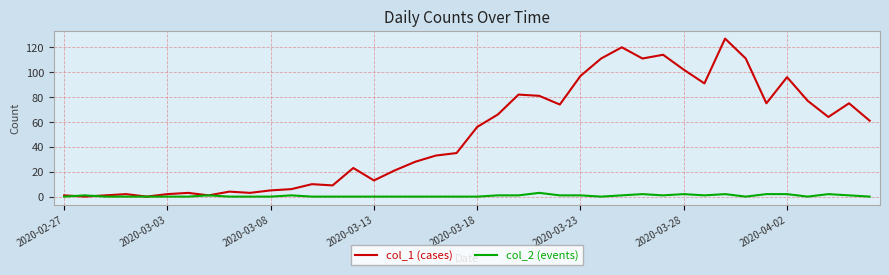

True or false: col_2 (events) has more than 0 points higher than both neighbors.

True